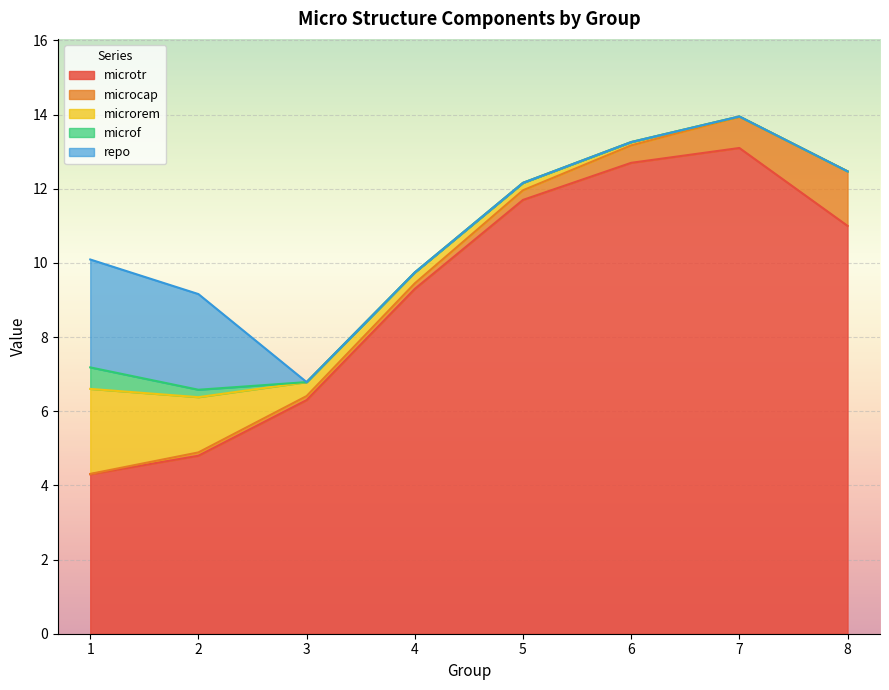

Is the value of microtr at 7 greater than the value of microf at 7?

Yes